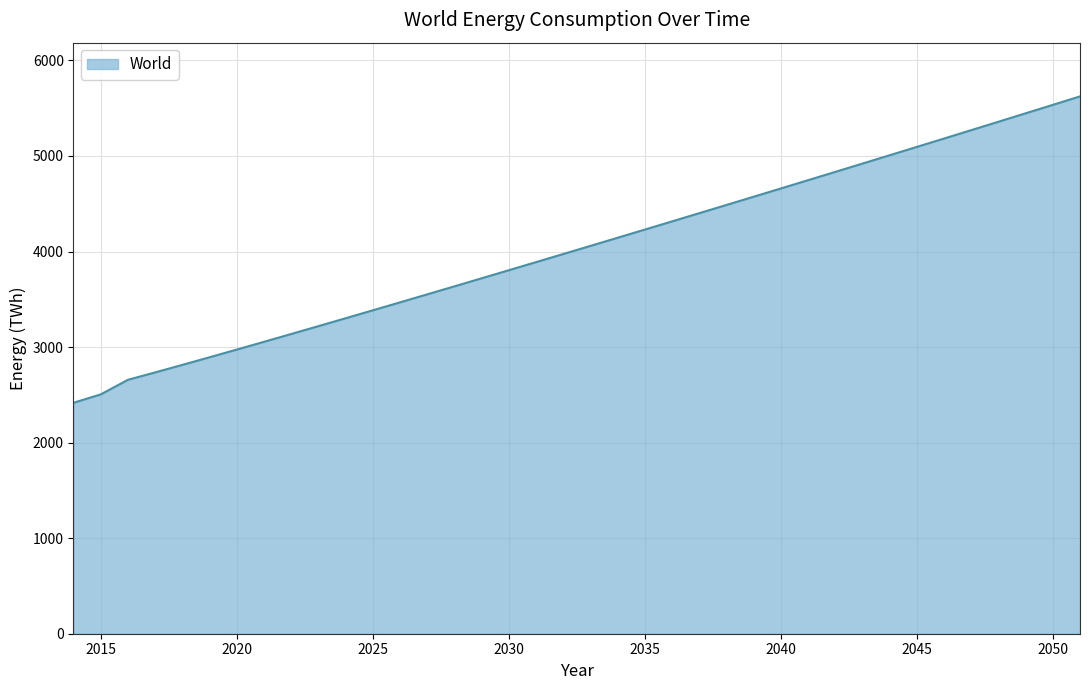

What is the greatest value displayed?

5623.5